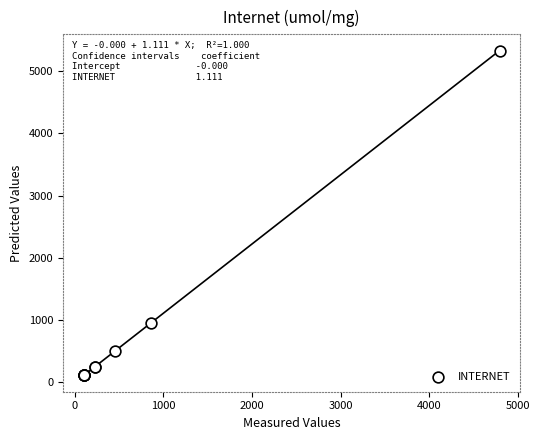

What Y value in the scatter plot is closest to 2720?

950